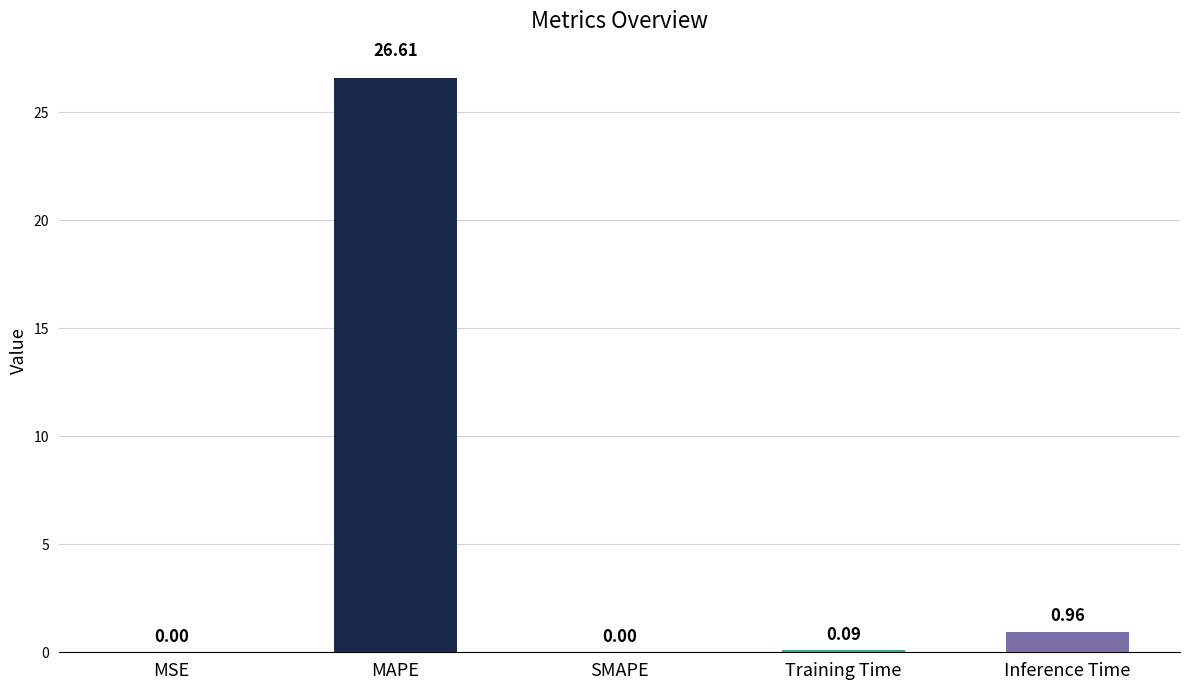

Which category has the highest value across all series?

MAPE